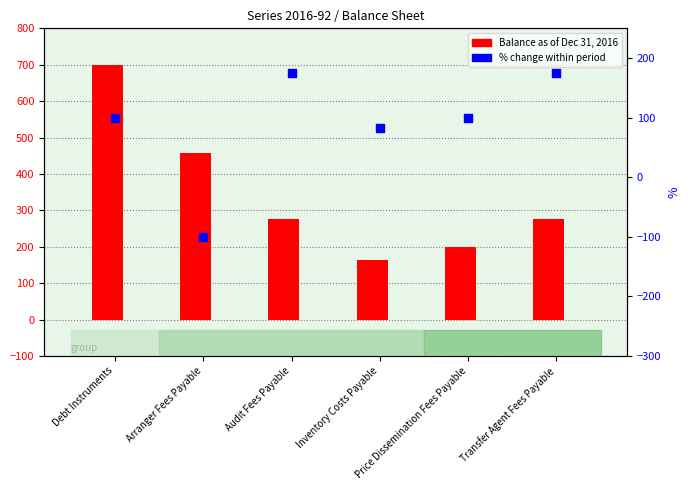

Is the value of Balance as of December 31, 2016 at Inventory Costs Payable greater than the value of % change at Arranger Fees Payable?

Yes